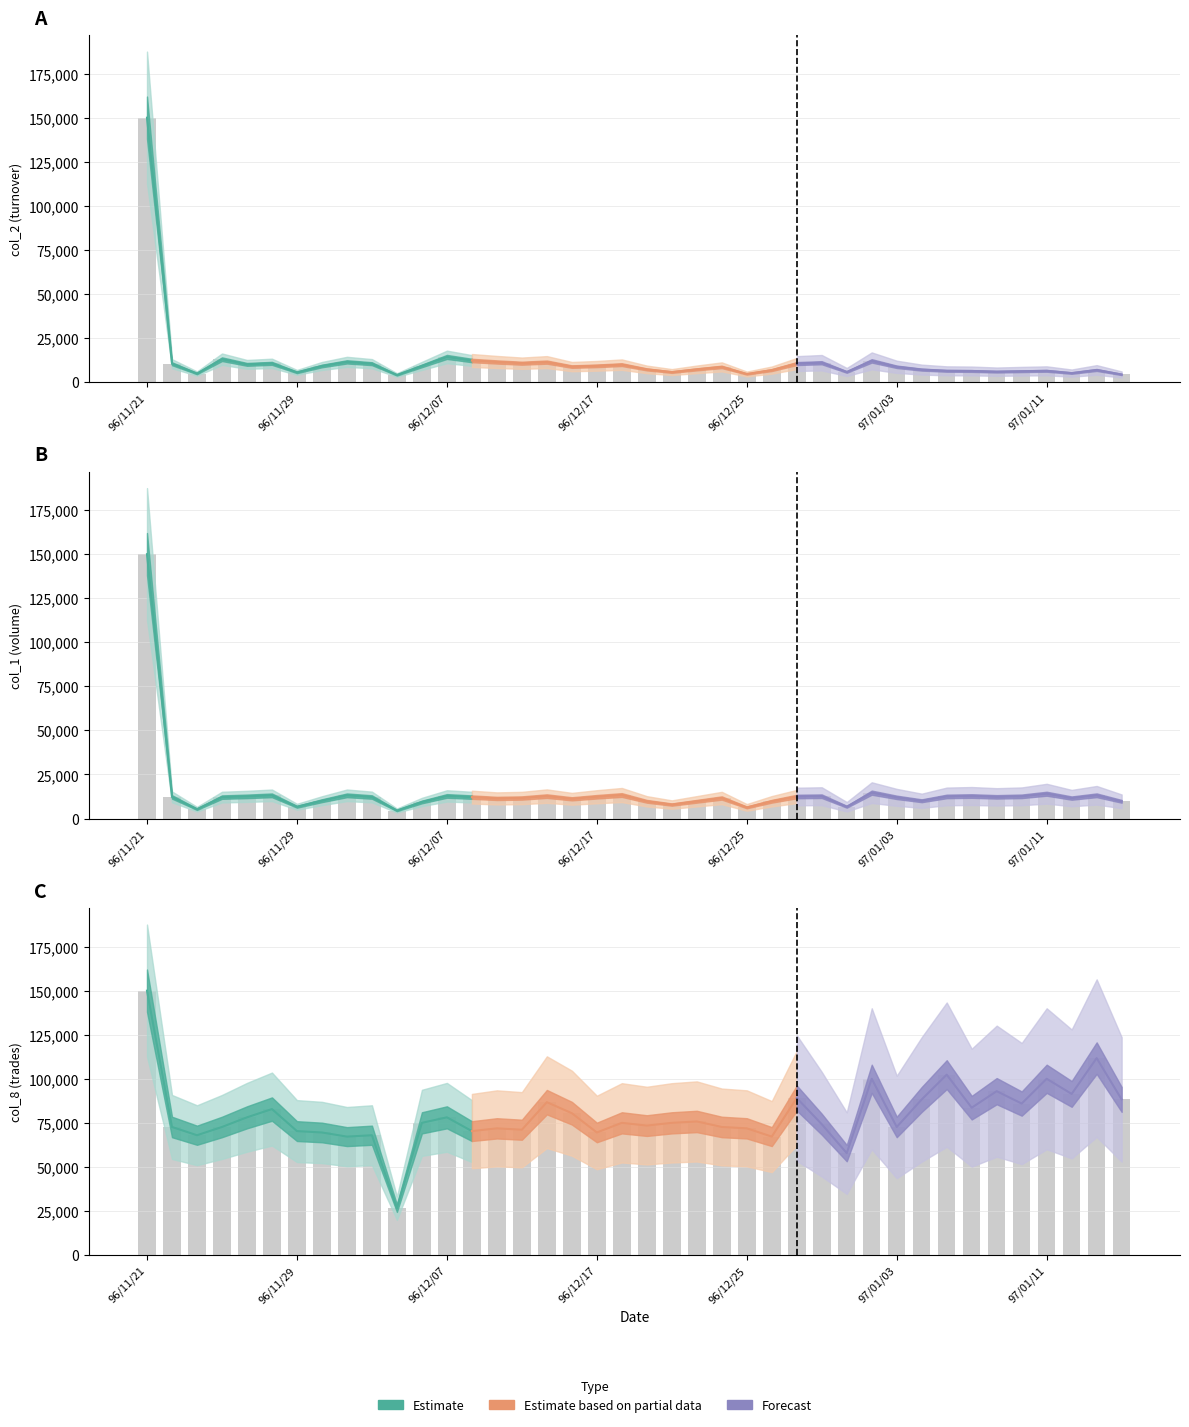

How many values in the col_1 series are below 12162?

20